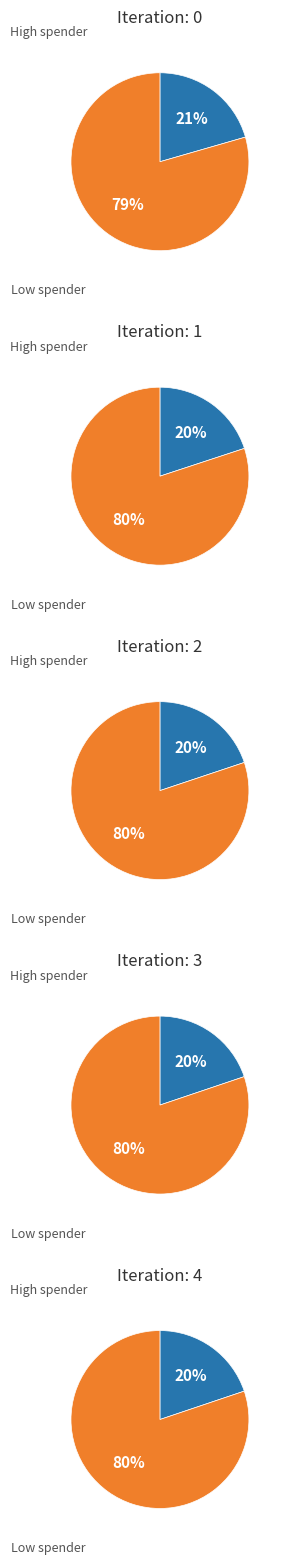

True or false: 4 accounts for 30% of the total.

False